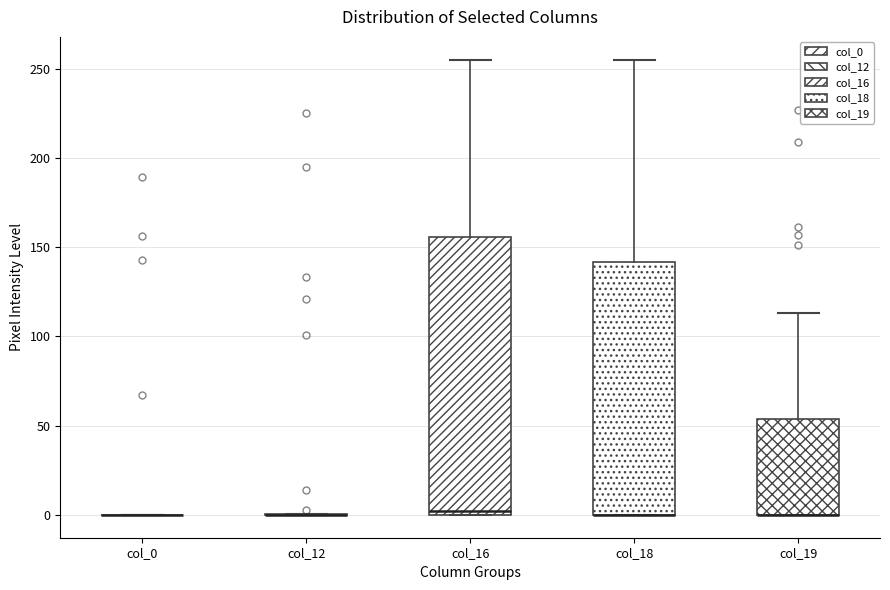

Where does the upper whisker of the box for col_19 end on the y-axis? The values are not printed on the chart, so give them approximately, as read against the axis.

115